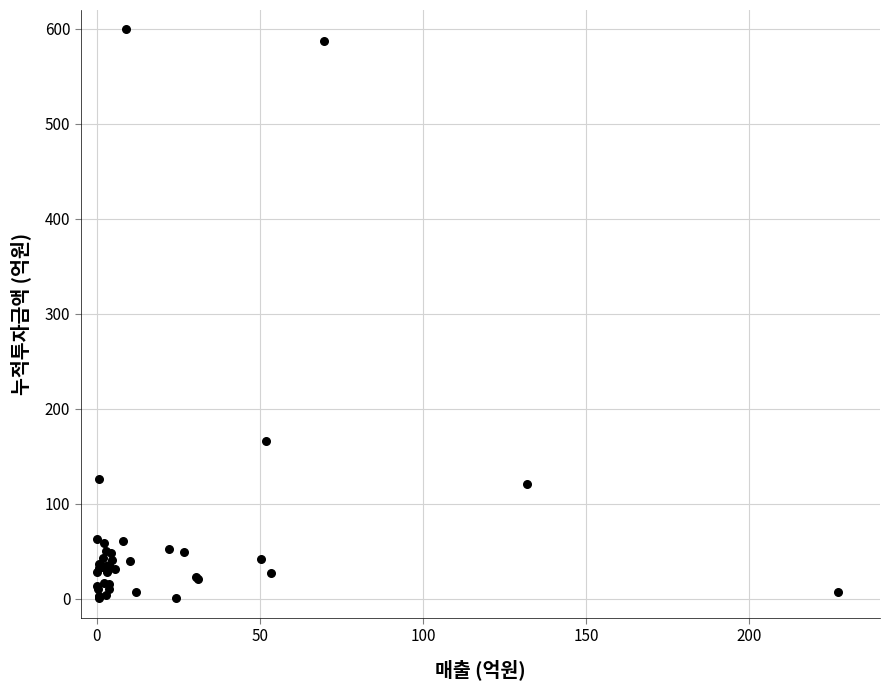

What Y value in the scatter plot is closest to 300?

166.7